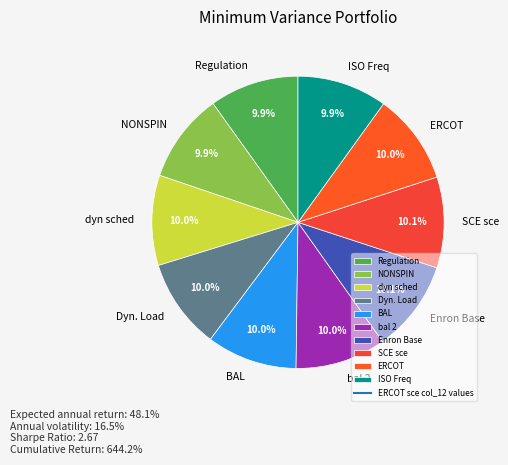

What portion of the pie excludes Dyn. Load?

90.0%